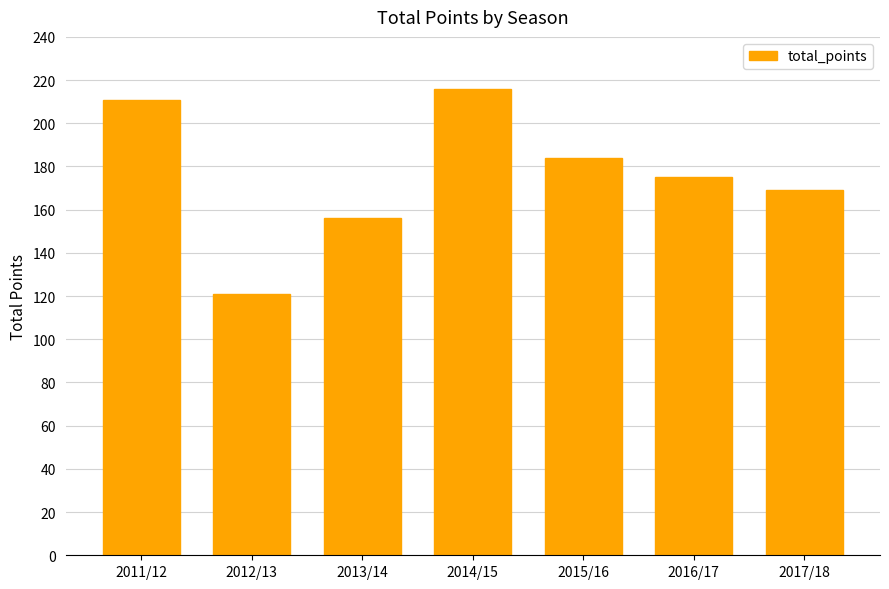

List the labels in order of value, smallest first.

2012/13, 2013/14, 2017/18, 2016/17, 2015/16, 2011/12, 2014/15